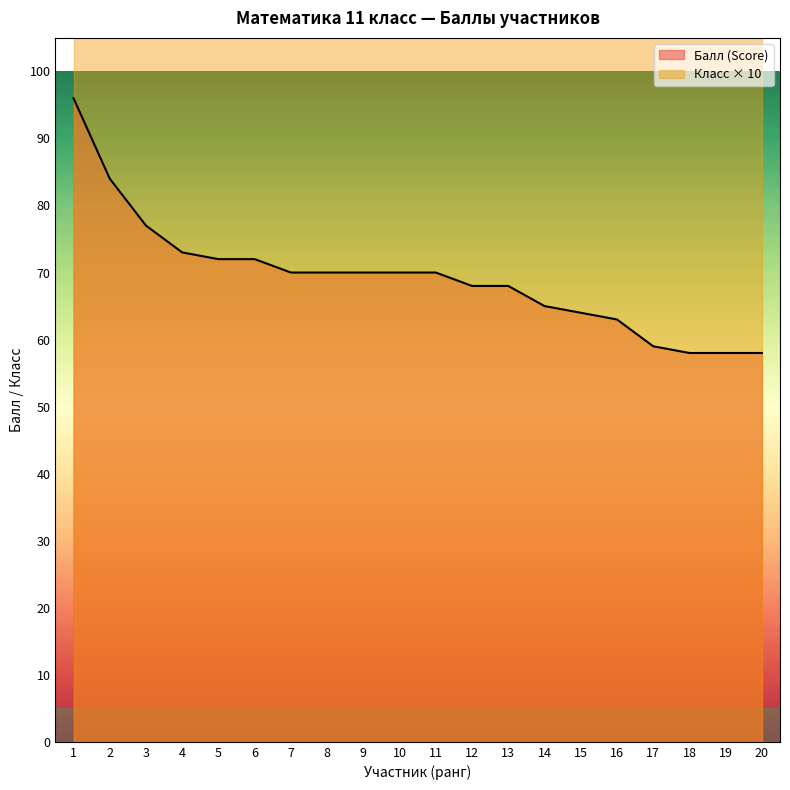

True or false: there are more than 0 points higher than both neighbors.

False